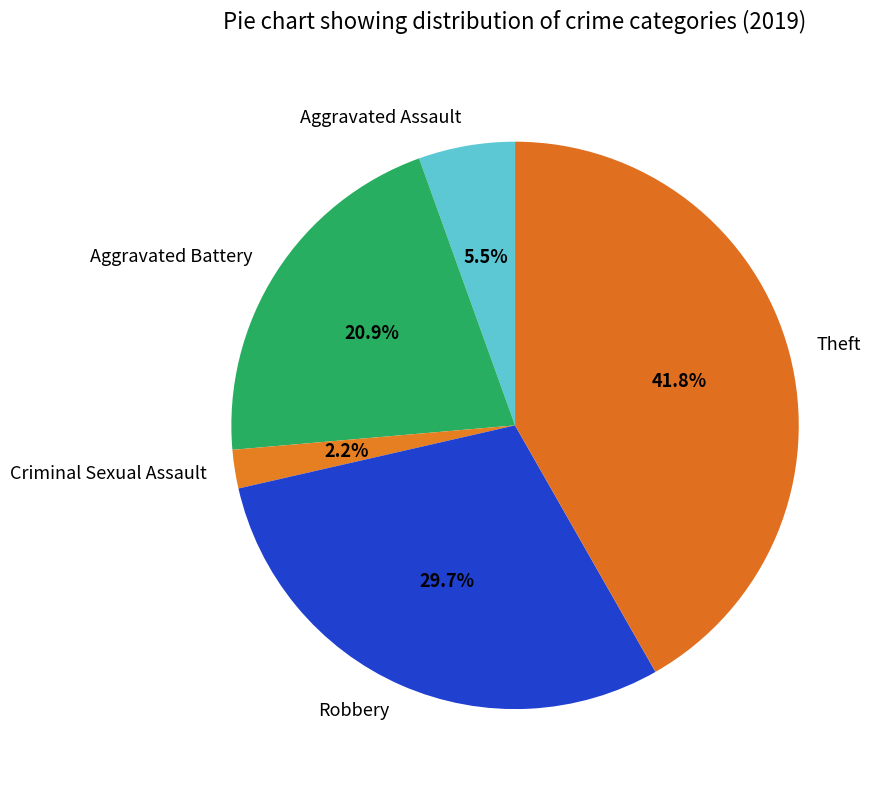

Which has a higher value, Criminal Sexual Assault or Robbery?

Robbery